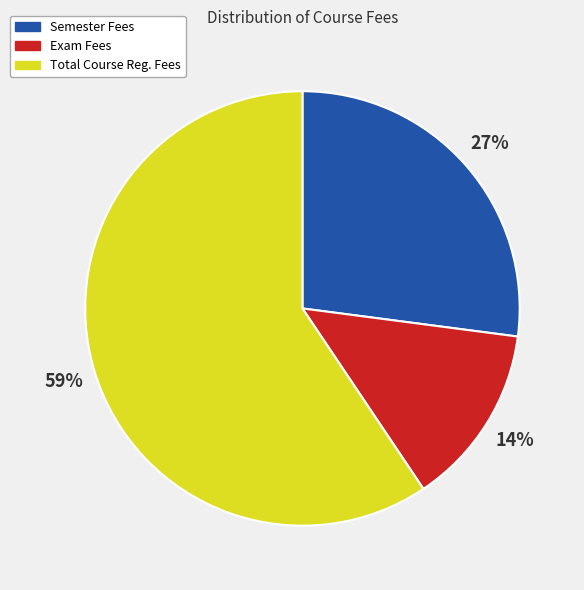

Is there any slice that represents more than half of the pie?

Yes